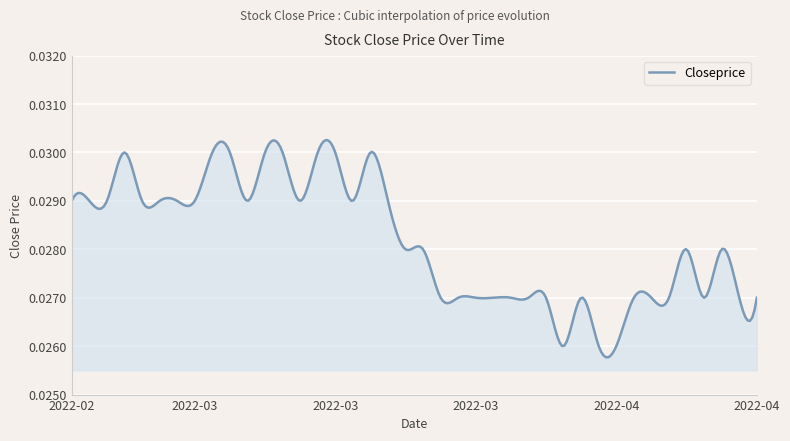

At which label is the value closest to 0?

2022-03-31